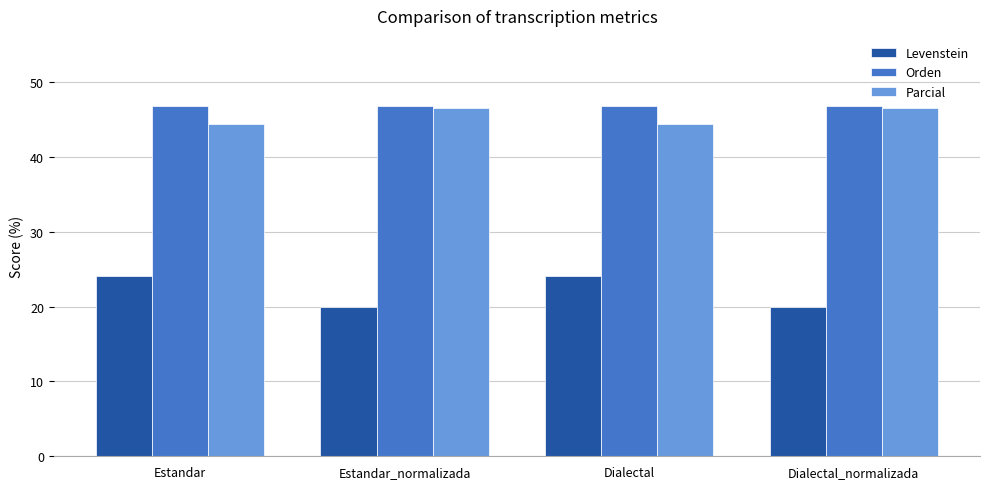

Reading right to left, list all the values displayed in this chart.

Levenstein: Dialectal_normalizada=20.0	Dialectal=24.1	Estandar_normalizada=20.0	Estandar=24.1
Orden: Dialectal_normalizada=46.8	Dialectal=46.8	Estandar_normalizada=46.8	Estandar=46.8
Parcial: Dialectal_normalizada=46.5	Dialectal=44.4	Estandar_normalizada=46.5	Estandar=44.4